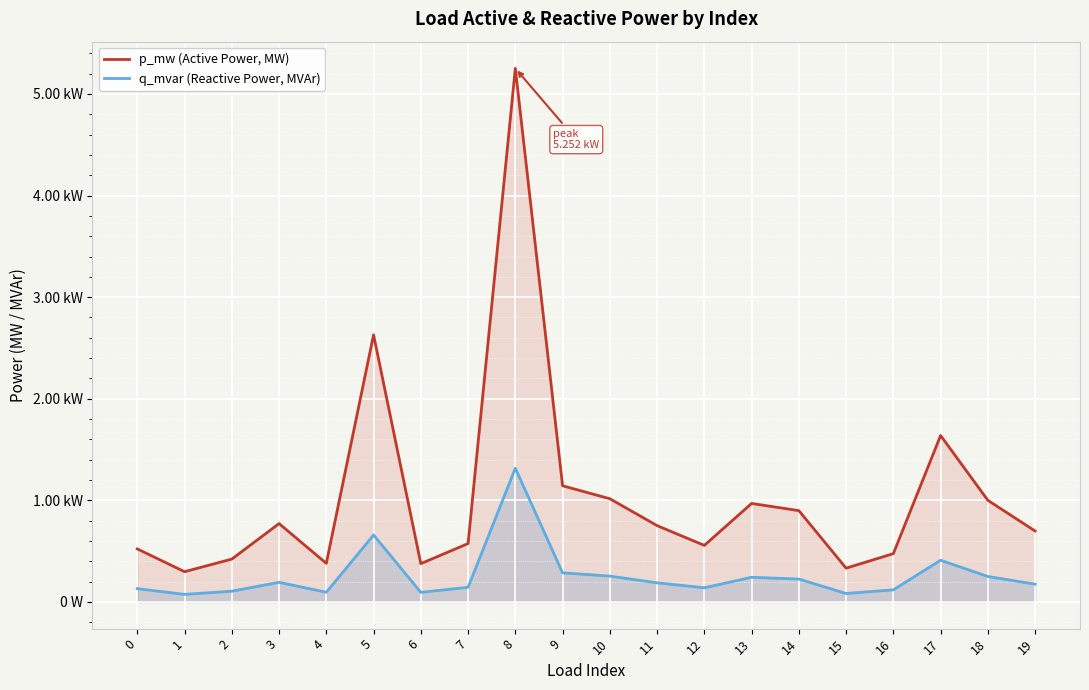

The value of q_mvar (Reactive Power, MVAr) at 12 is 0.0. True or false?

False